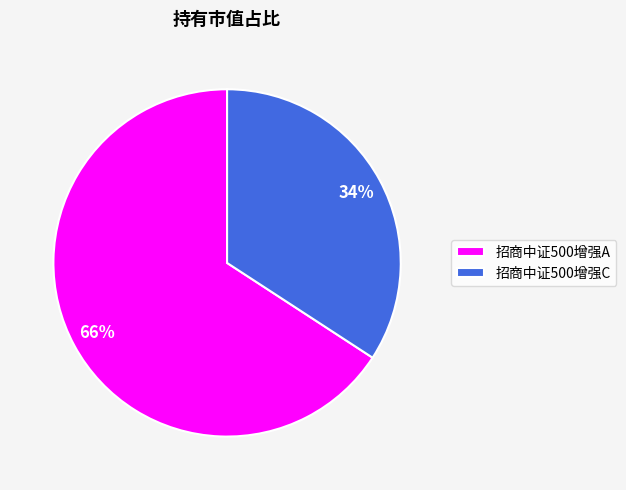

Combined, do 招商中证500增强A and 招商中证500增强C account for over 50%?

Yes